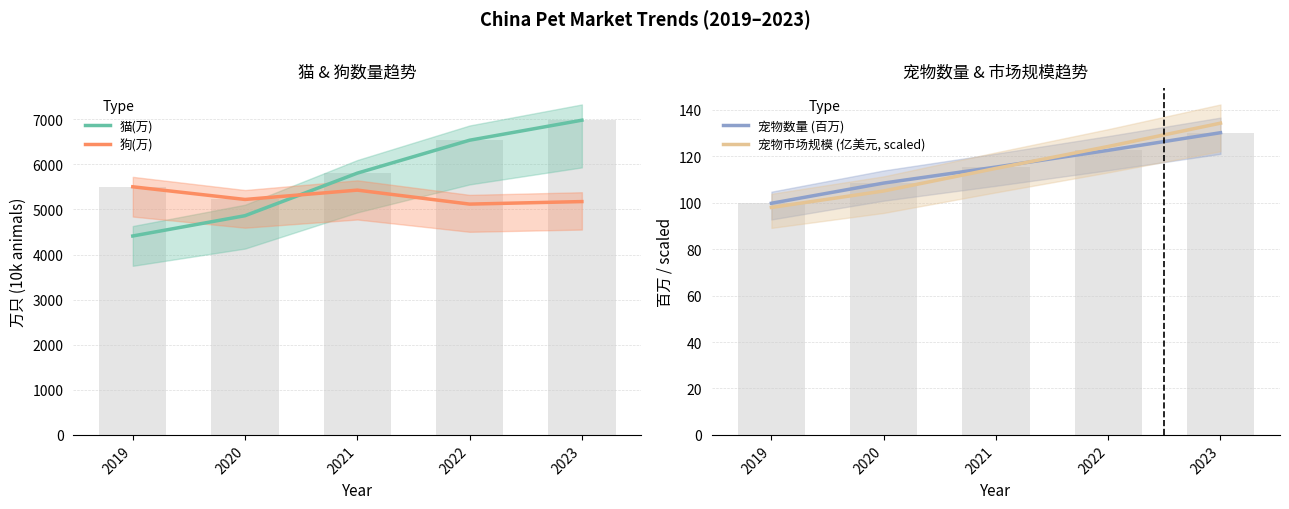

What is the value of the 狗(万) bar at the 2nd from the left?

5222.0